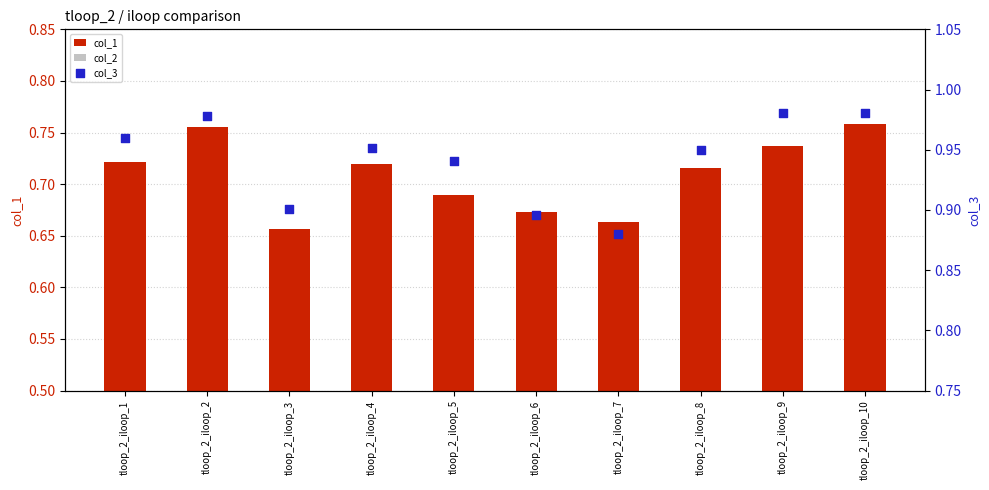

Is the value of col_3 at tloop_2_iloop_10 greater than the value of col_1 at tloop_2_iloop_6?

Yes